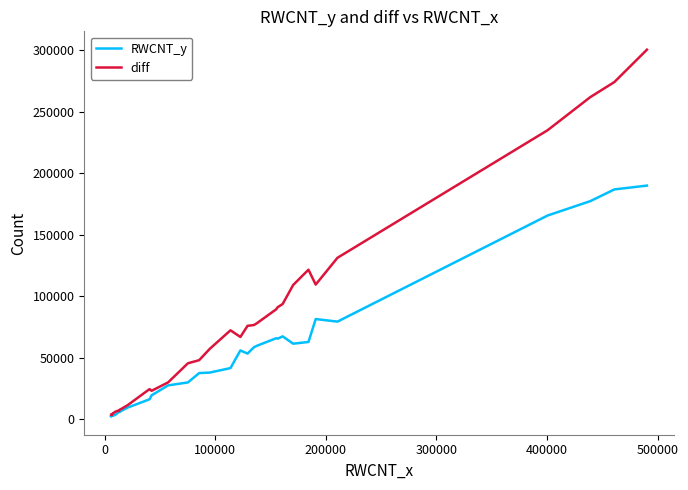

Which series has the largest total across all categories?

diff